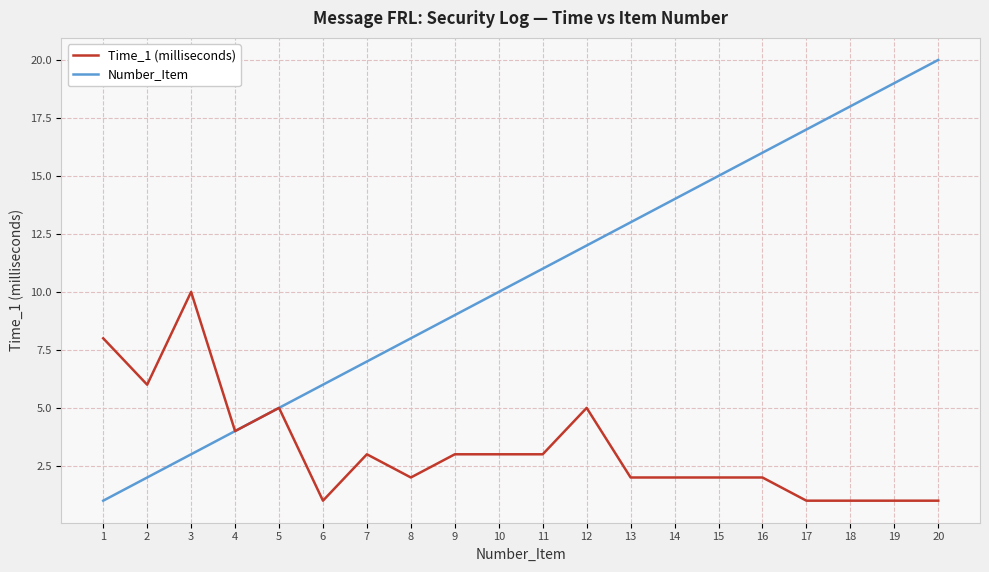

Where is Number_Item nearest to the value 10?

10